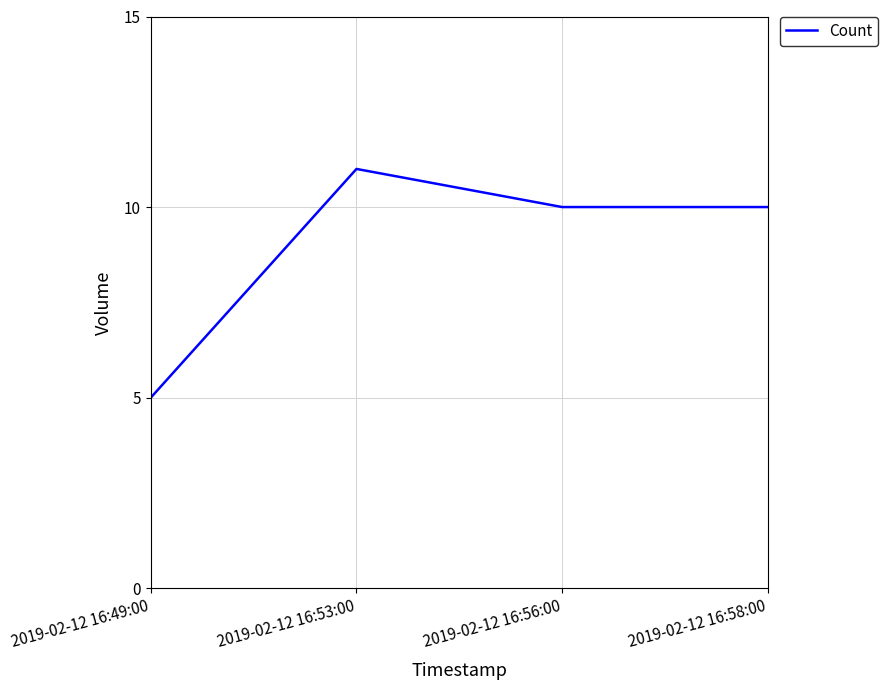

Read the value at 2019-02-12 16:53:00.

11